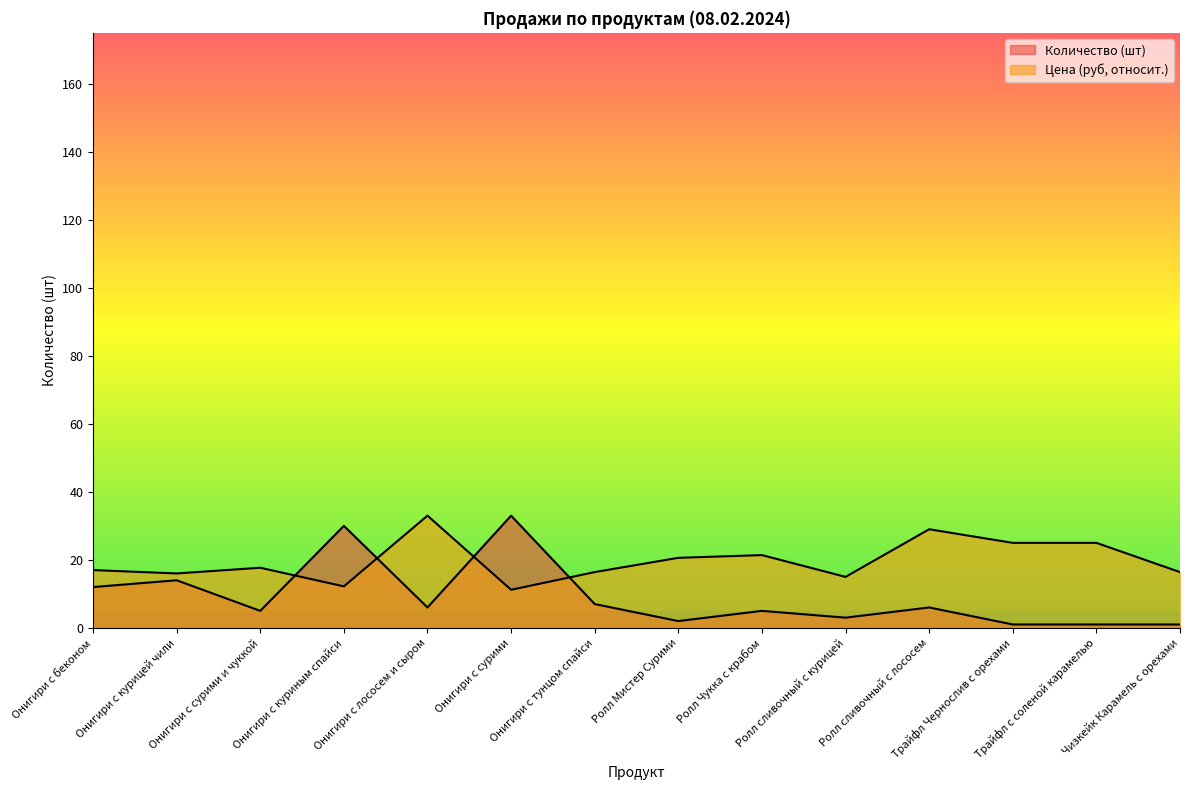

What is the sum of all Цена (руб) values?

275.9